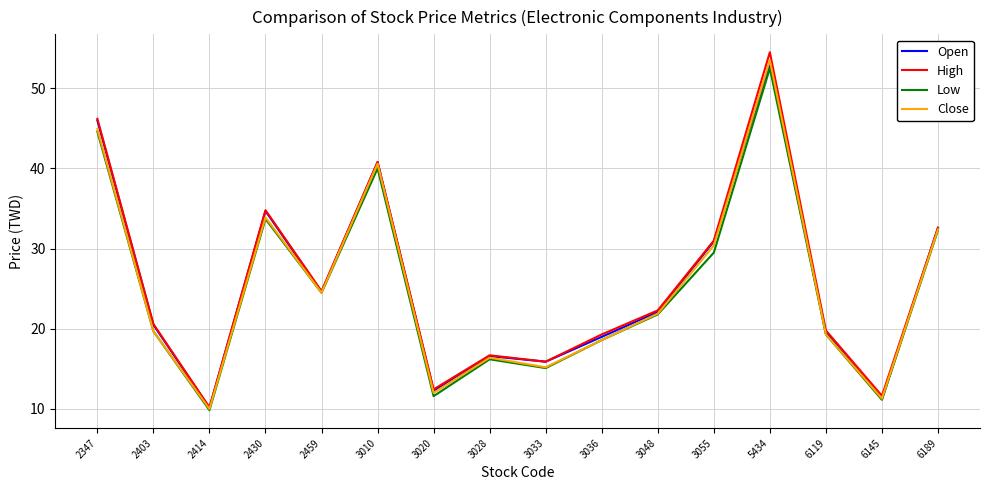

What value does the High series have at 3036?

19.3